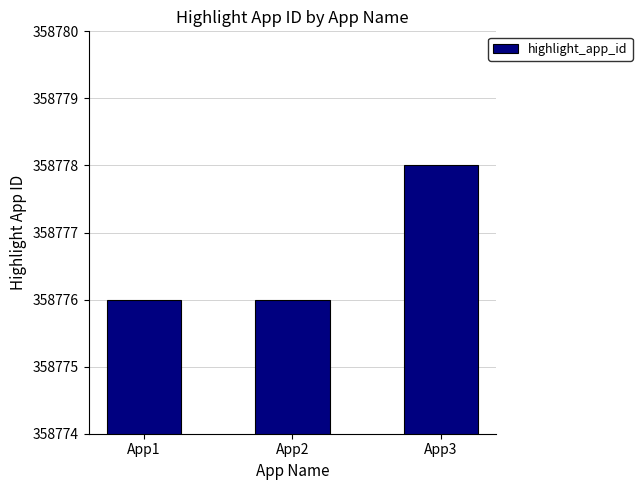

What is the value of the 1st bar from the left?

358776